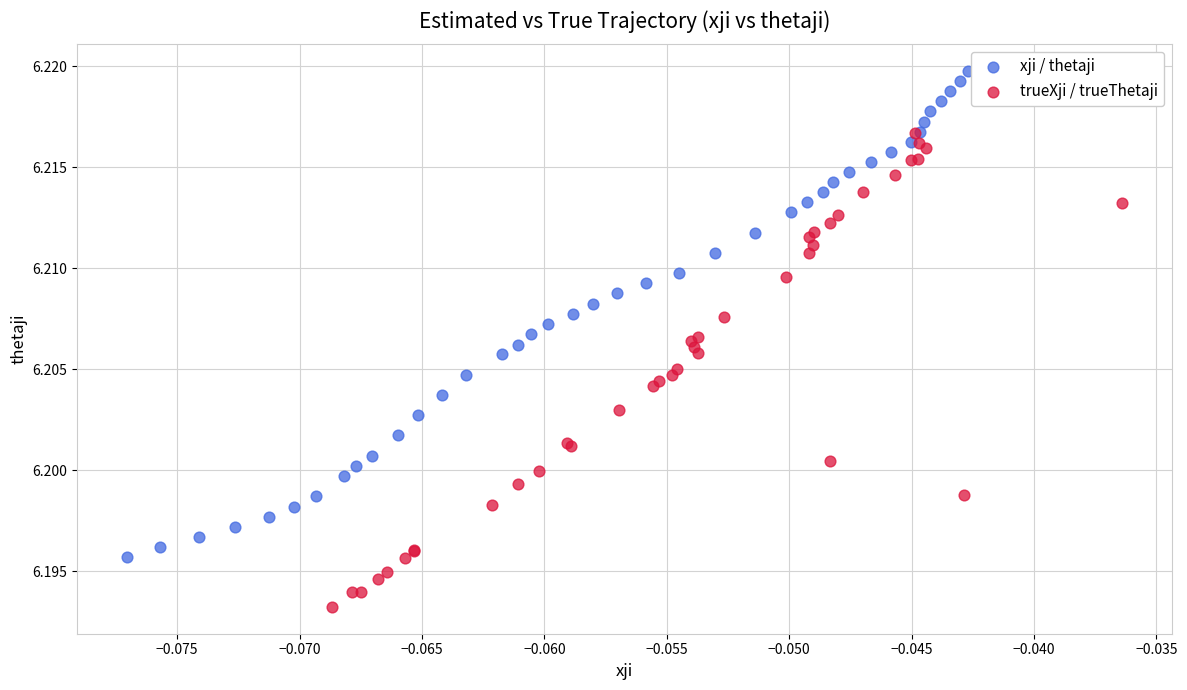

What are all the series names shown in the legend?

xji / thetaji, trueXji / trueThetaji